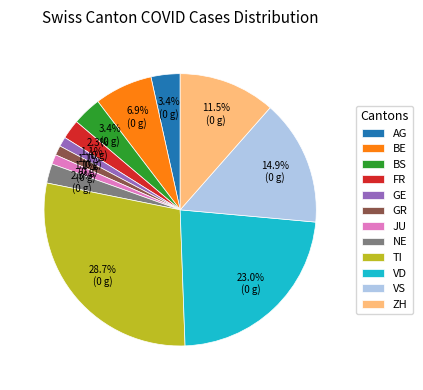

How many slices are in this pie chart?

12